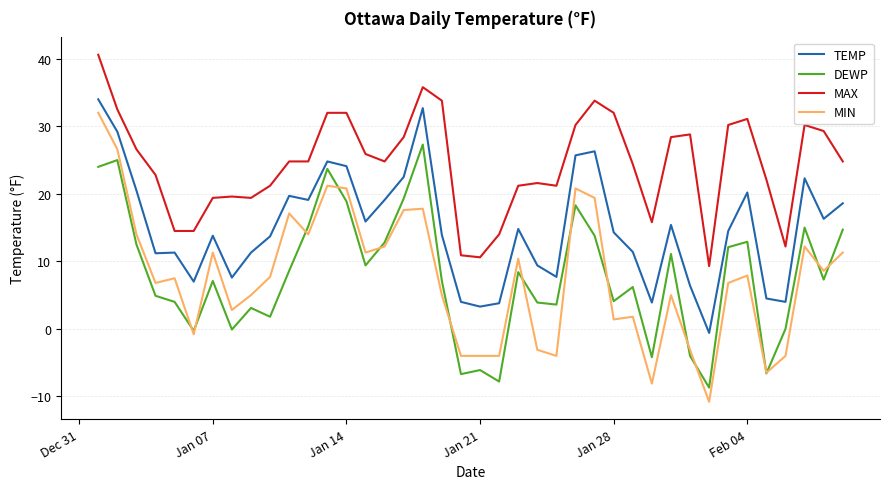

Which series has the largest total across all categories?

MAX